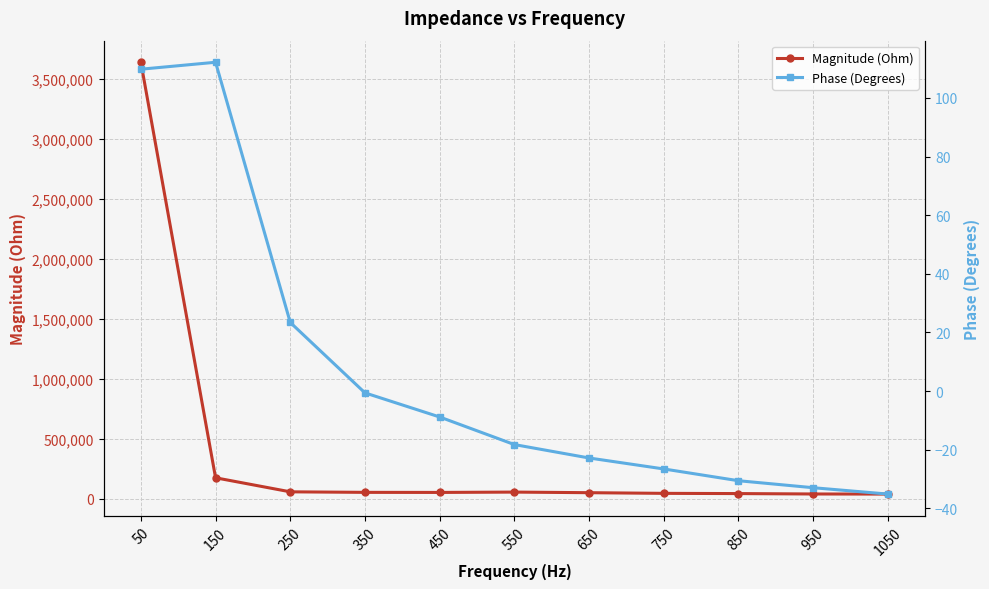

How many distinct data groups are displayed?

2